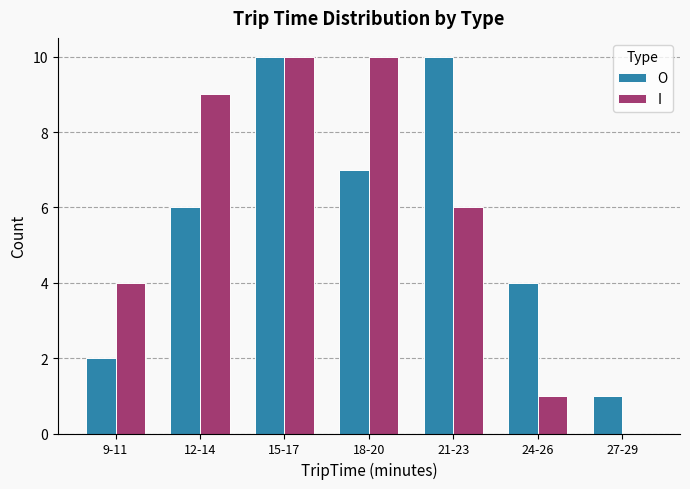

Count the O values in the range 2 to 10.

6